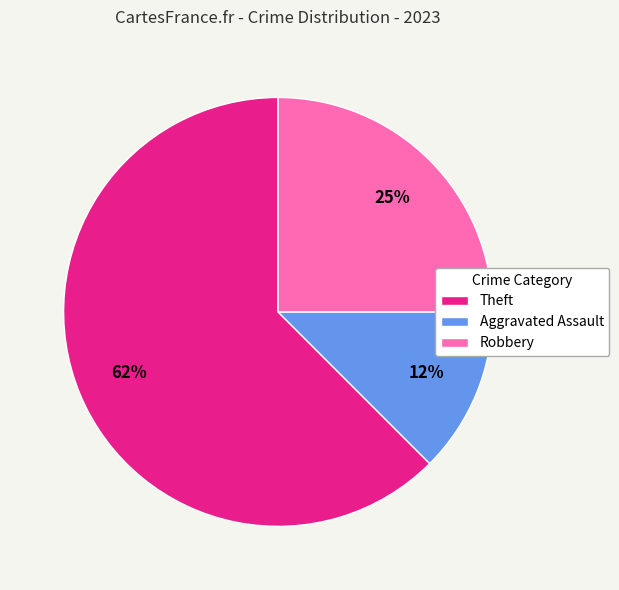

What is the majority slice?

Theft